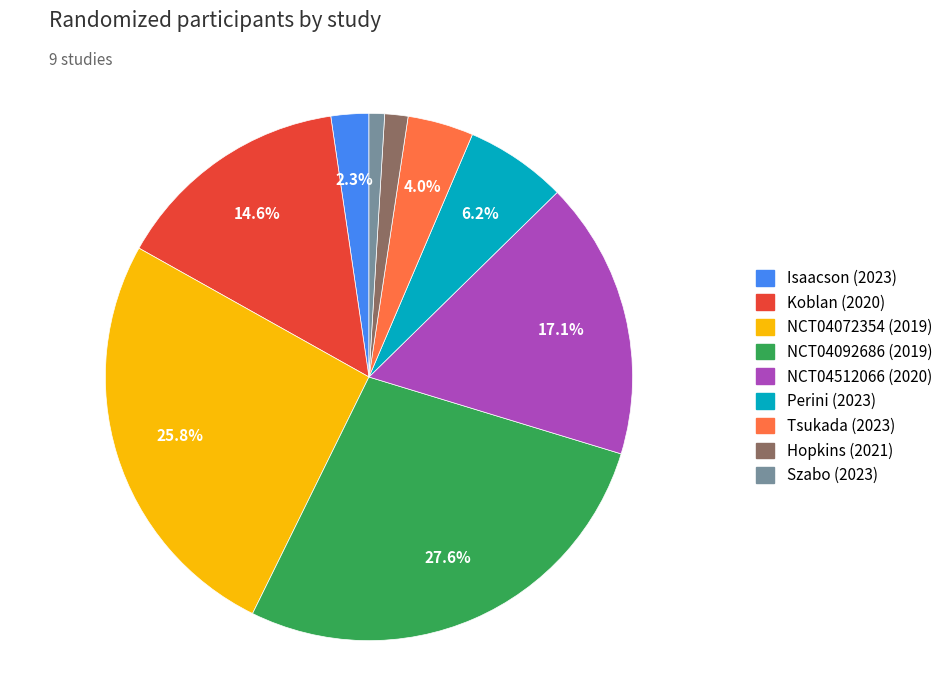

What is the ratio of the value at NCT04072354 (2019) to the value at NCT04092686 (2019)?

0.9